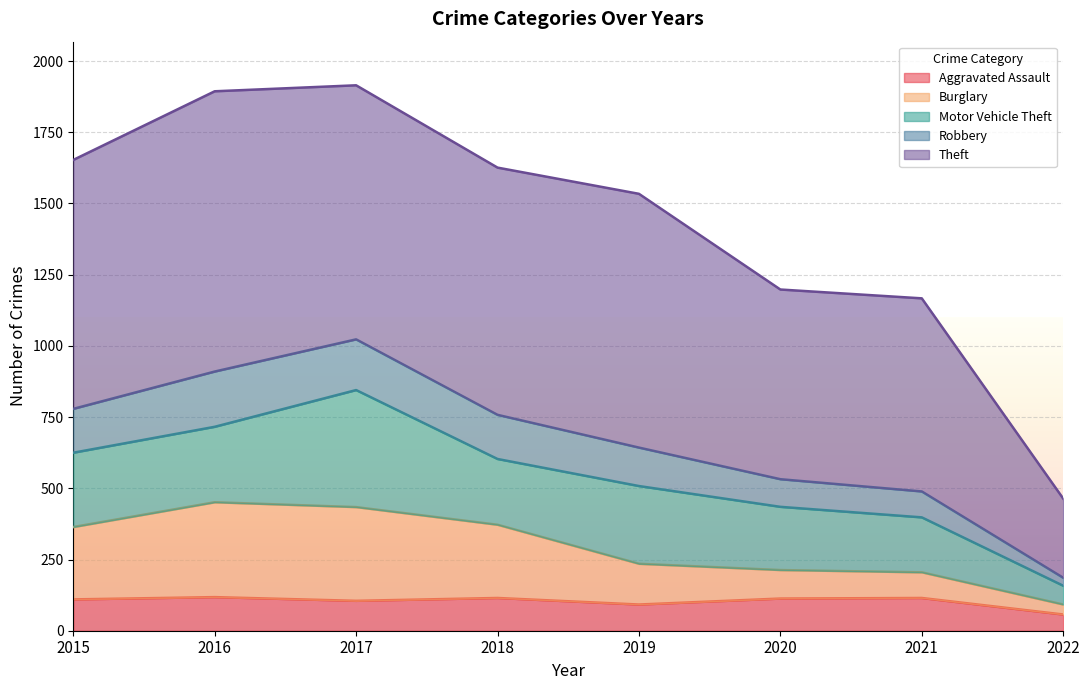

The Aggravated Assault series shows 118 at 2016. True or false?

True